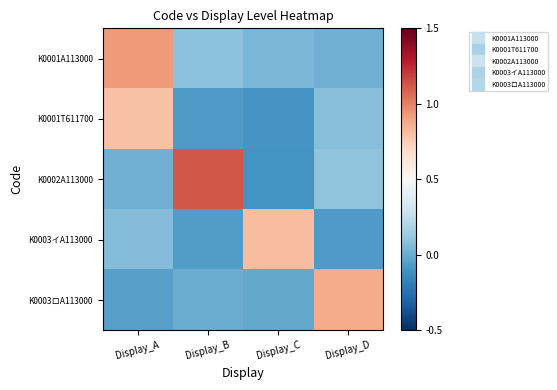

Rank the series at Display_B from lowest to highest value.

K0001T611700, K0003イA113000, K0003ロA113000, K0001A113000, K0002A113000